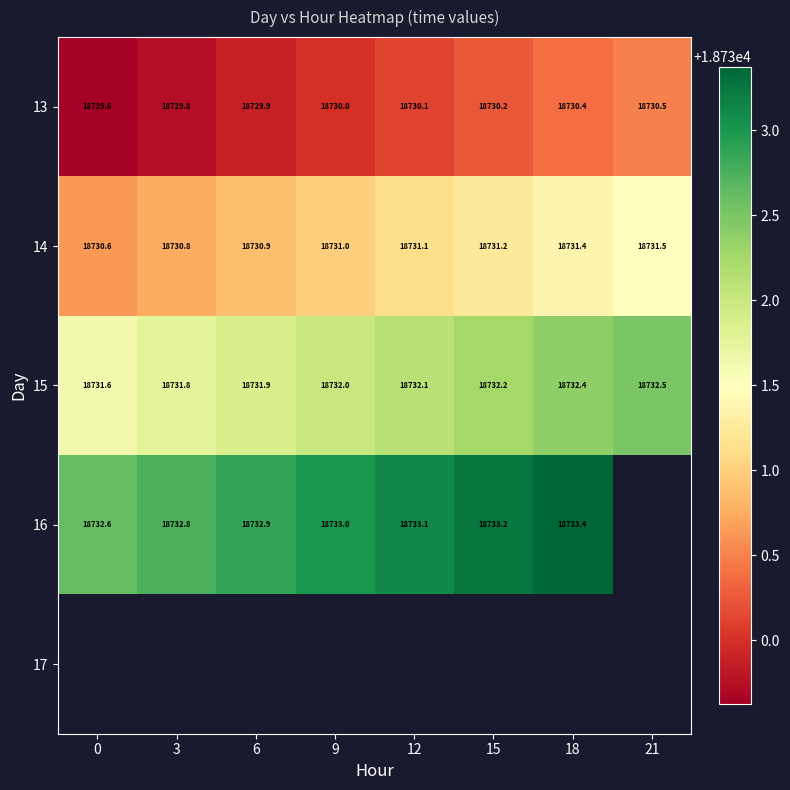

The value of 13 at 21 is 24494.6. True or false?

False